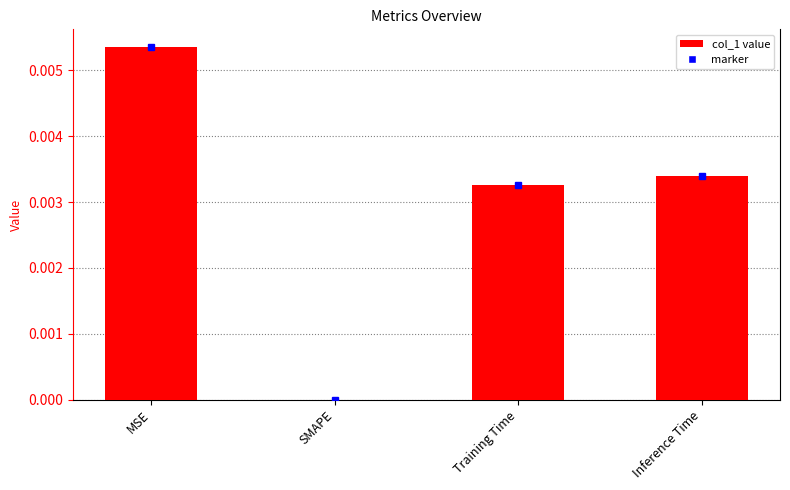

Which has a higher value, Training Time or MSE?

MSE